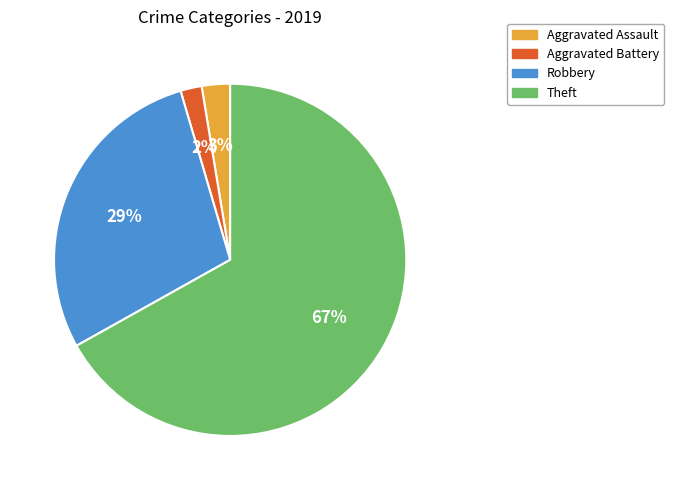

True or false: Robbery accounts for 23% of the total.

False